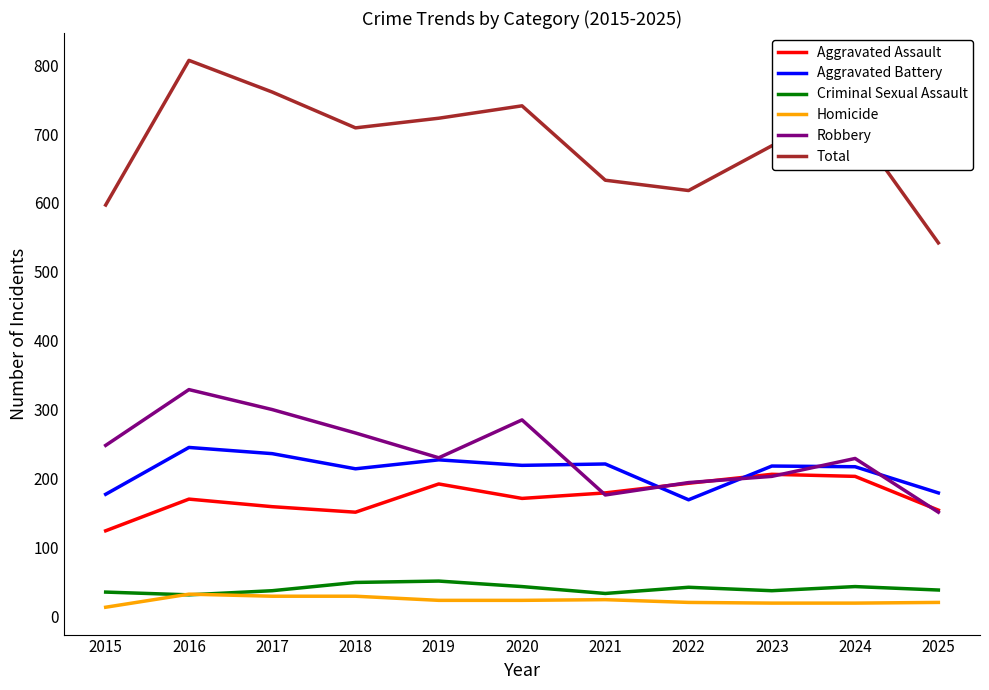

Does the chart display data point markers on the line(s)?

No